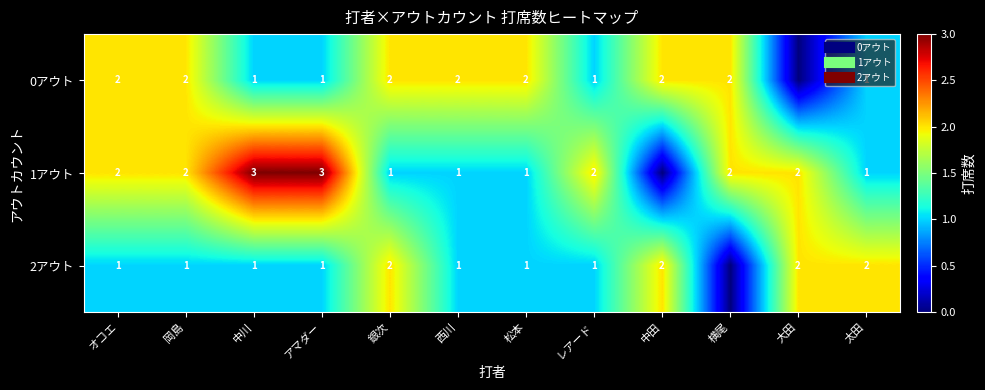

What is the difference between the highest and lowest values at 銀次?

1